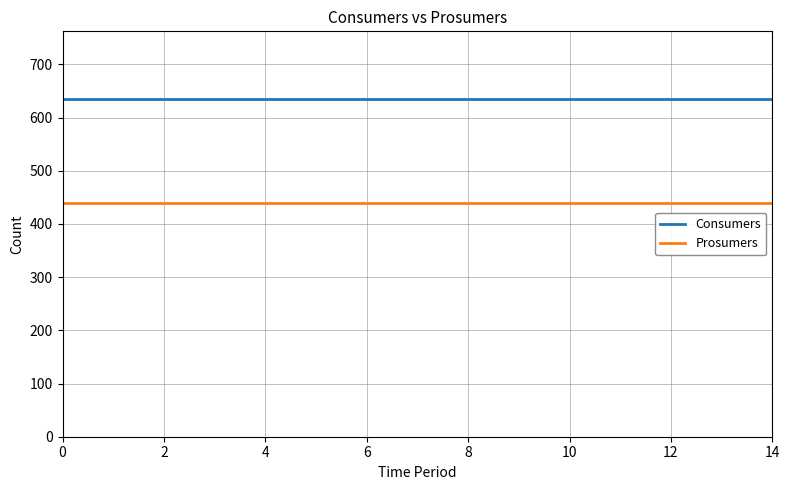

What is the lowest value of the Consumers series?

635